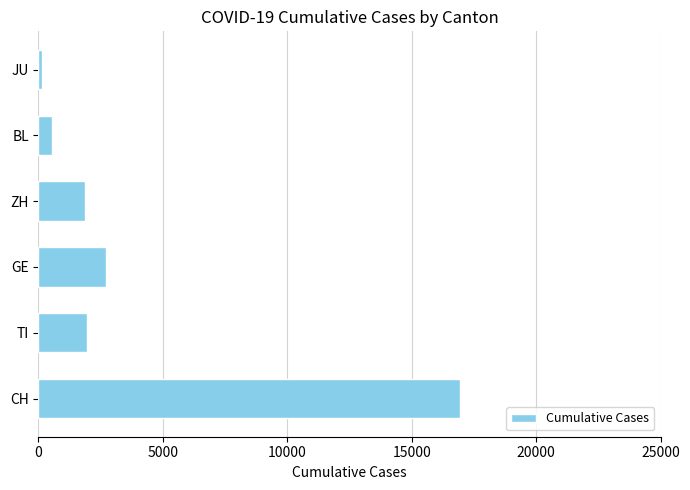

True or false: the data shows 2721 at GE.

True